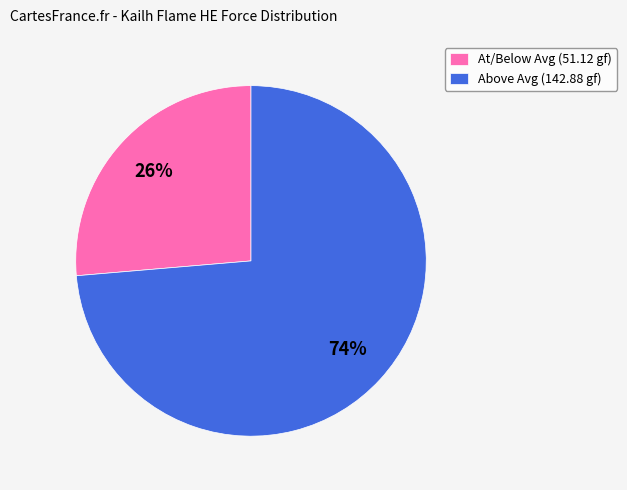

Do Above Avg (142.88 gf) and At/Below Avg (51.12 gf) together represent more than half of the pie?

Yes